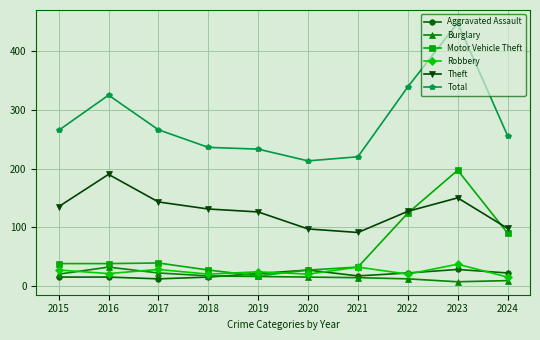

Where does the Burglary series first go above 16?

2015